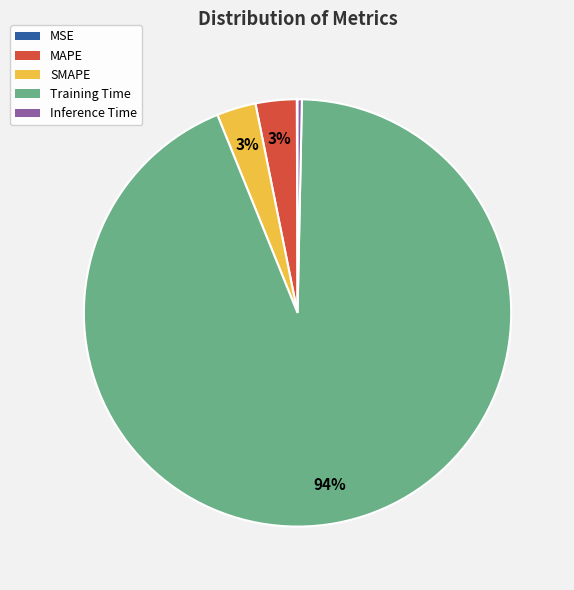

Do MAPE and Training Time together represent more than half of the pie?

Yes